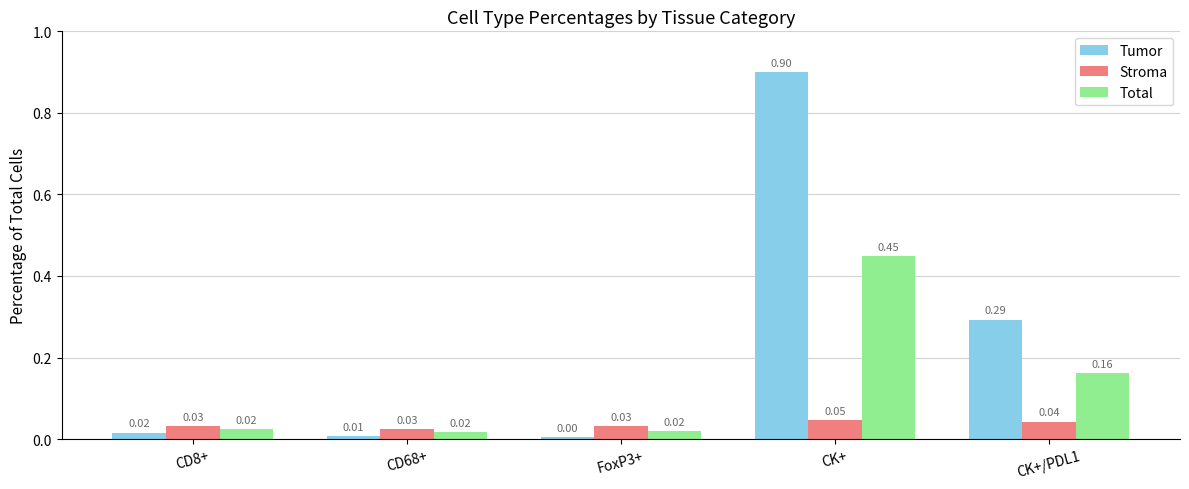

Rank the series at CK+ from lowest to highest value.

Stroma, Total, Tumor